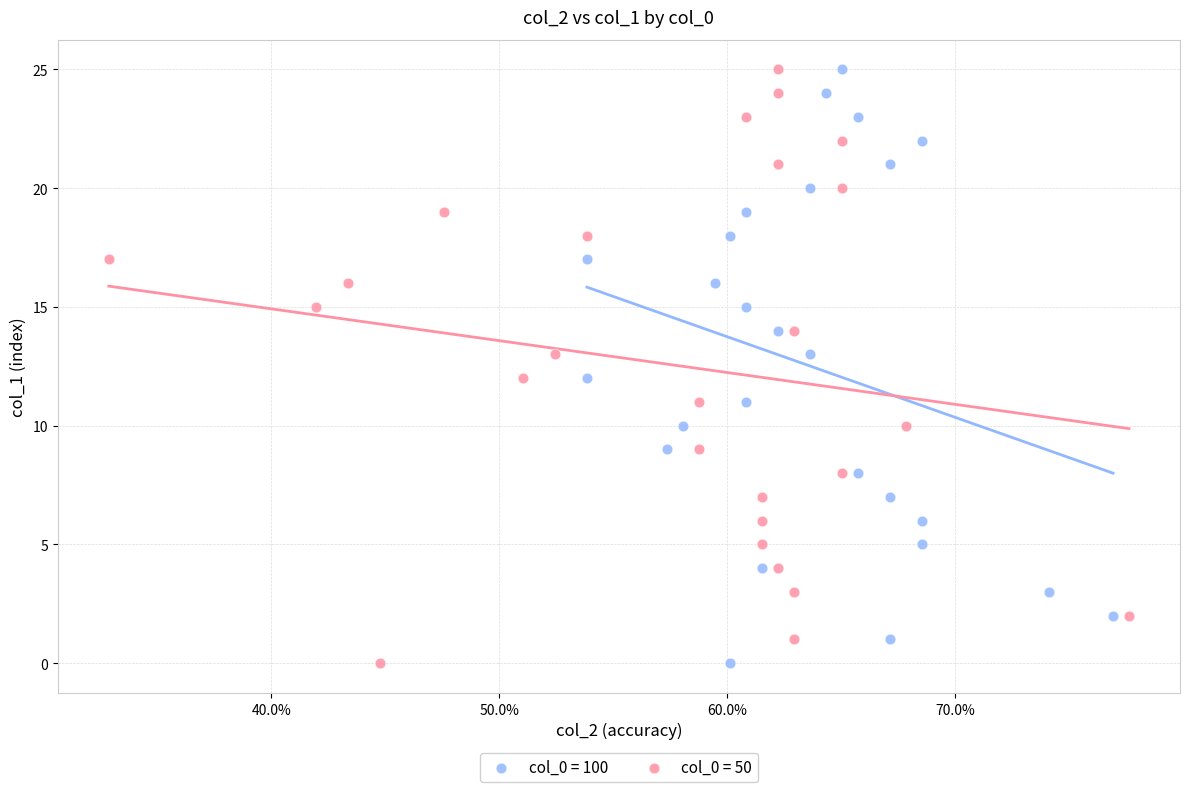

What are all the series names shown in the legend?

col_0 = 100, col_0 = 50